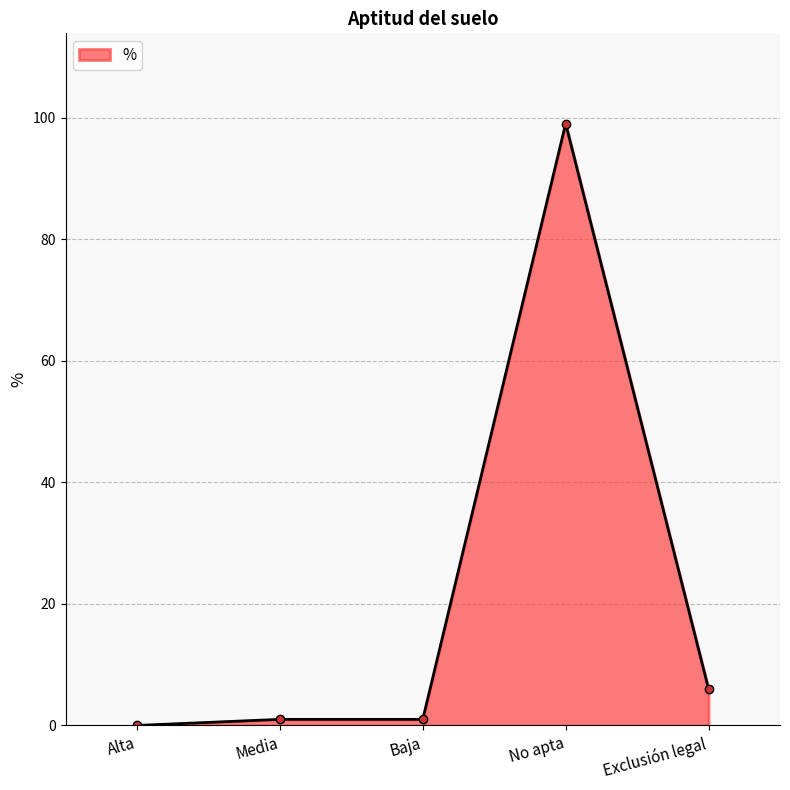

What is the change in value from Baja to Exclusión legal?

+5